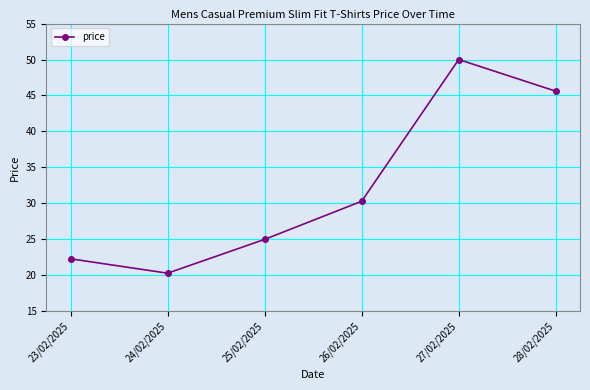

The chart shows a value of 22.3 at 23/02/2025. True or false?

True